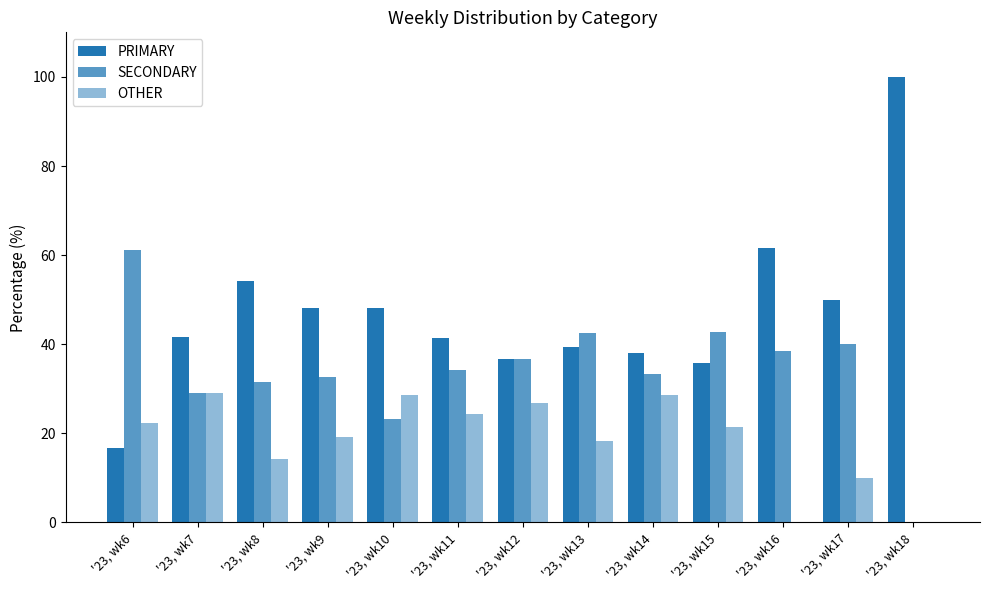

How many data points does each series have?

13